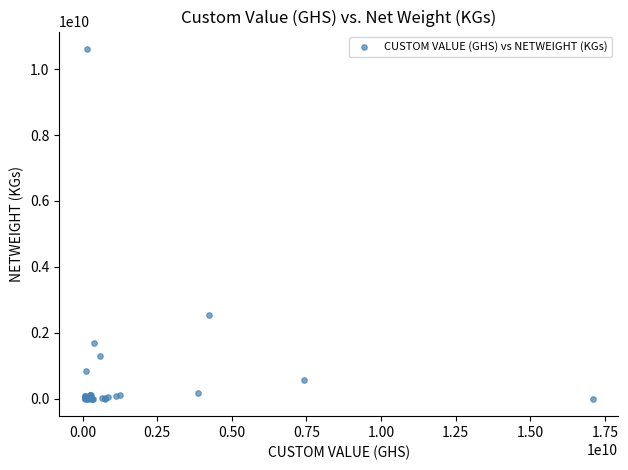

What Y value in the scatter plot is closest to 5304324267?

2528527242.8